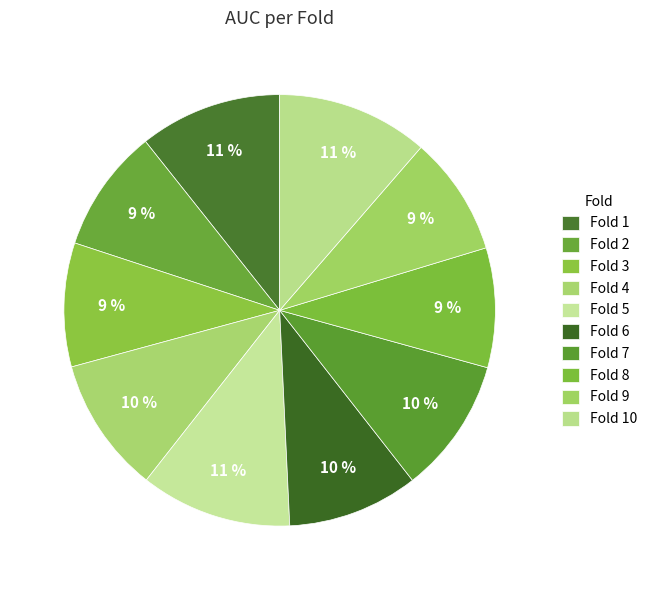

Is it true that Fold 3 is 9% of the pie?

True